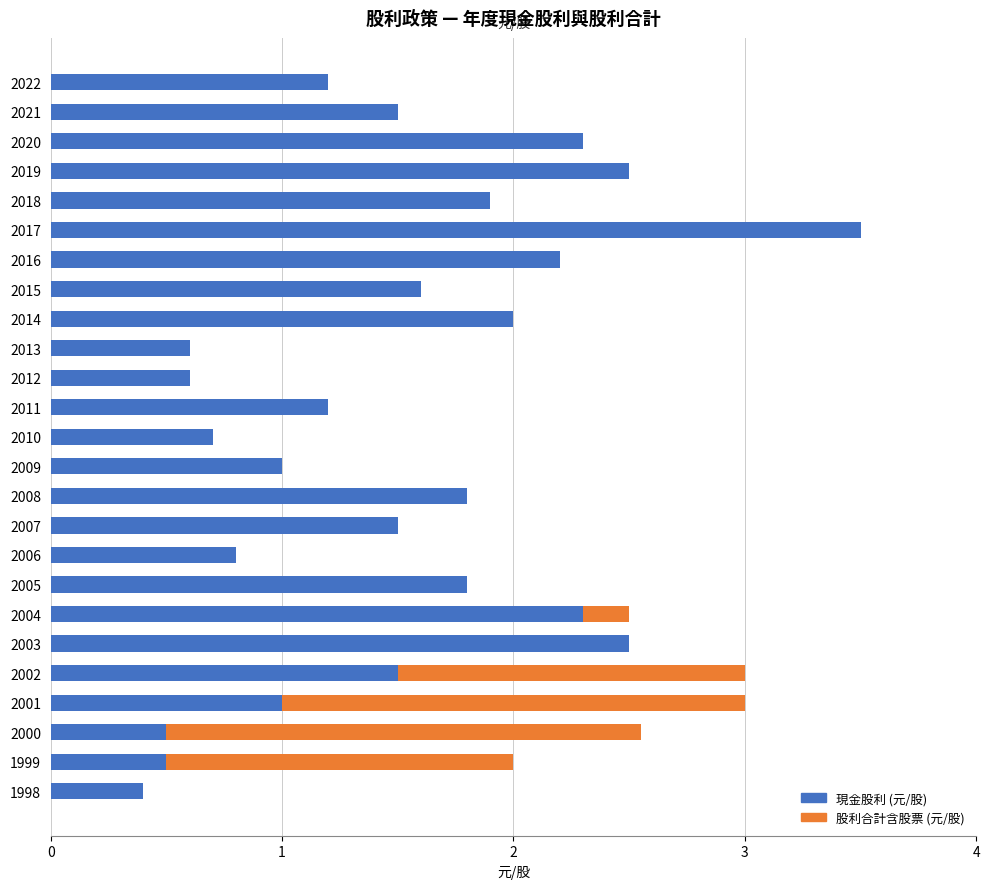

Is it true that Total Dividend (元/股) equals 1.2 at 2002?

False